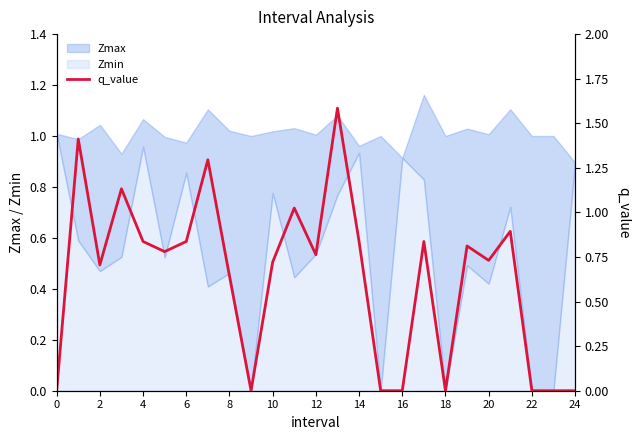

True or false: the data has more than 2 interior local peaks.

True